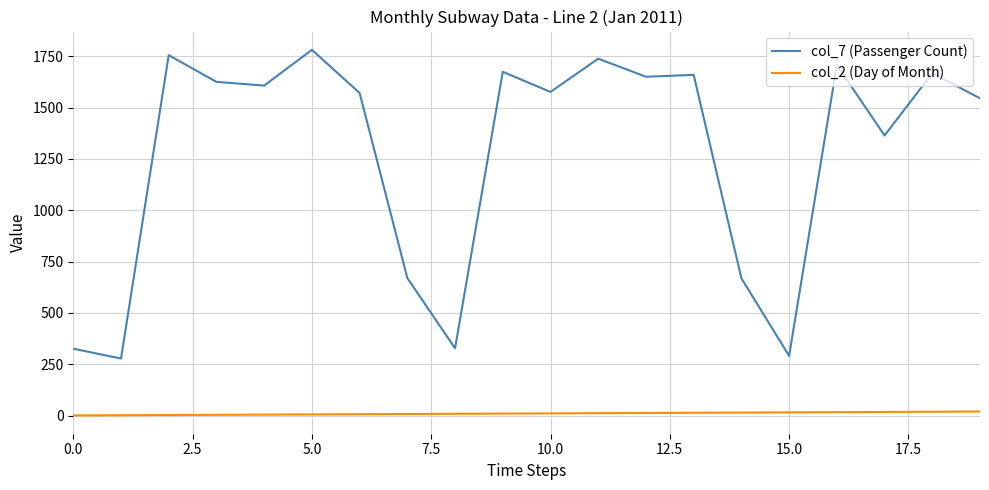

Which series has the largest total across all categories?

col_7 (Passenger Count)